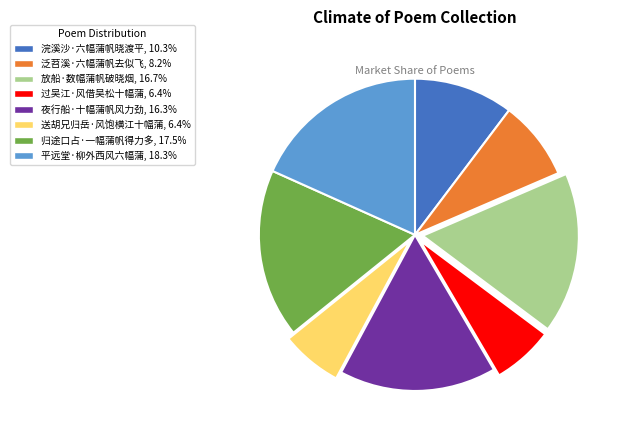

The 归途口占·一幅蒲帆得力多 slice represents 17% of the pie. True or false?

True